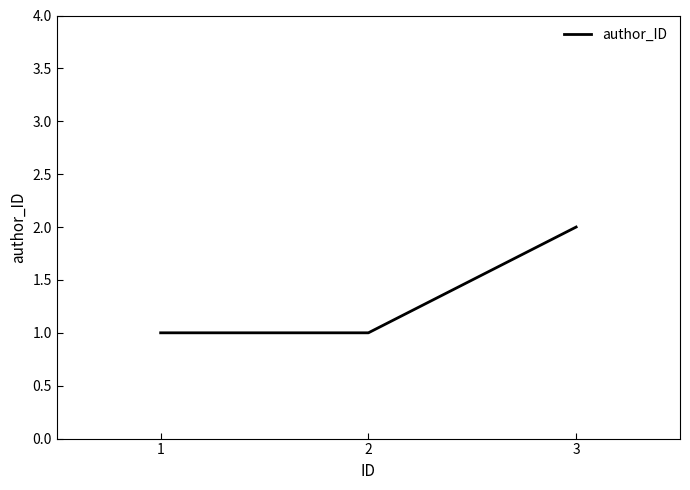

Reading right to left, transcribe all the data shown in this chart.

2	1	1